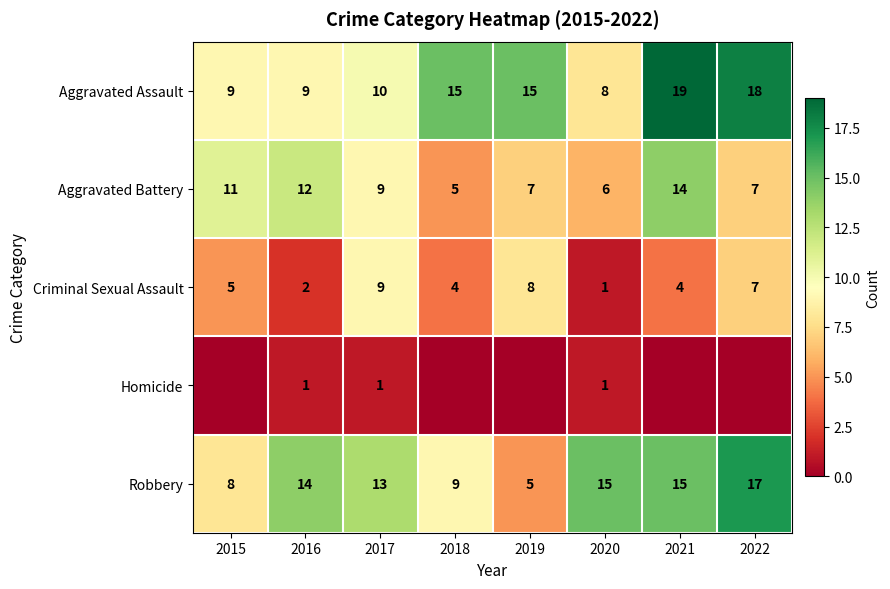

True or false: Aggravated Battery has a value of 6 at 2020.

True